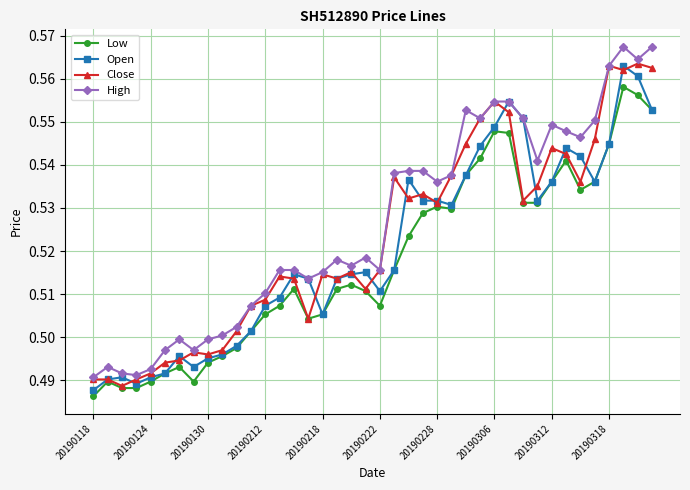

Which series has the largest total across all categories?

High